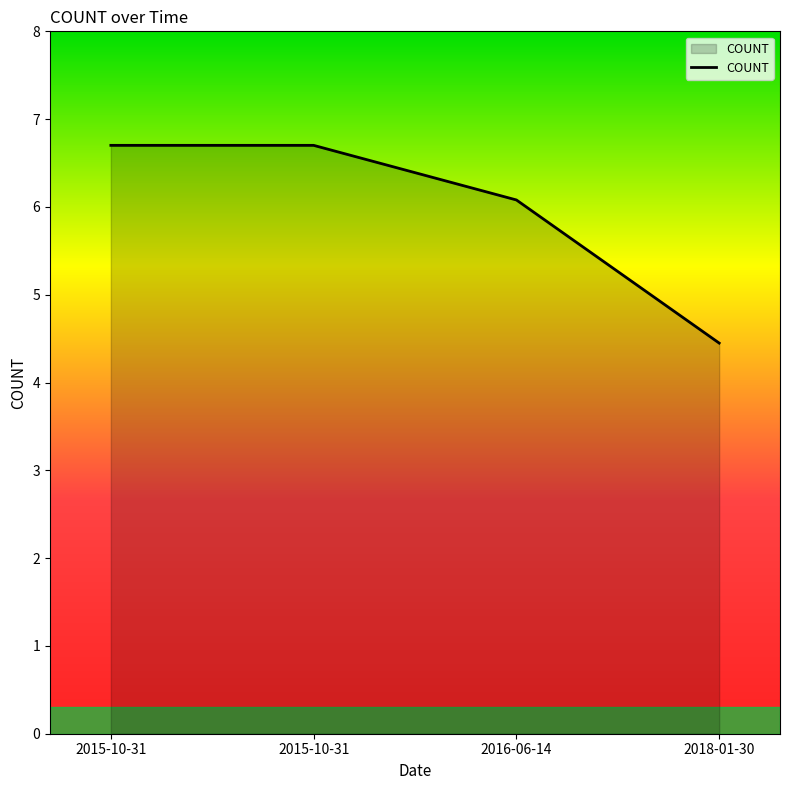

Does the chart display data point markers on the line(s)?

No